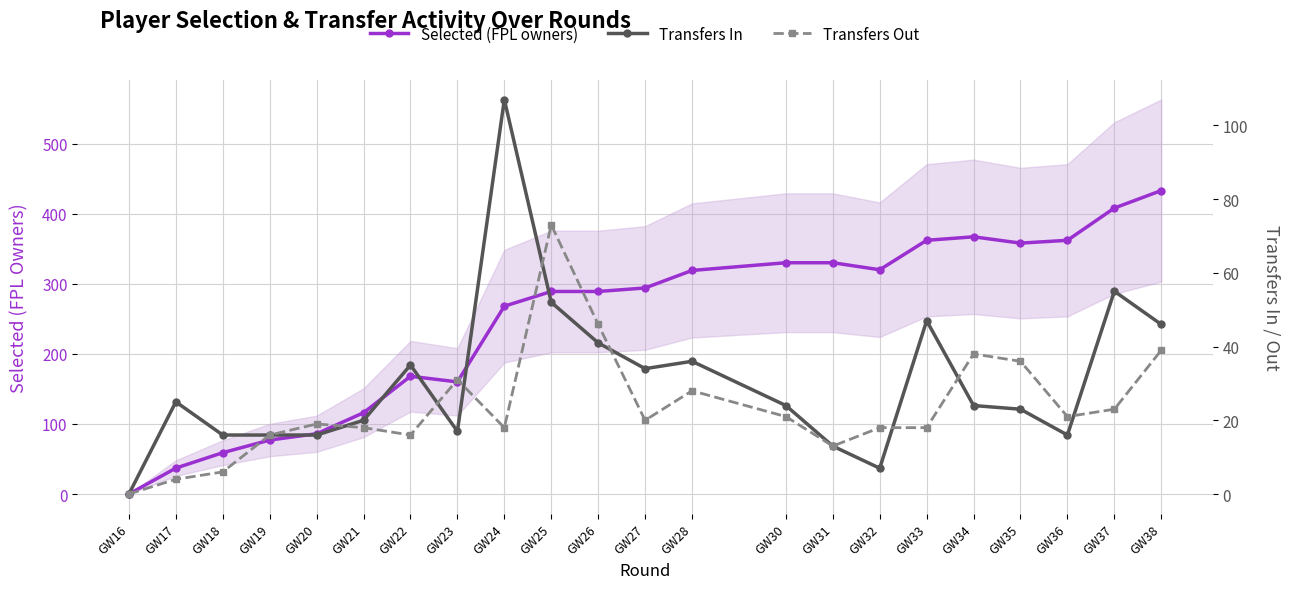

What is the value of the Selected (FPL owners) point at the 6th from the left?

116